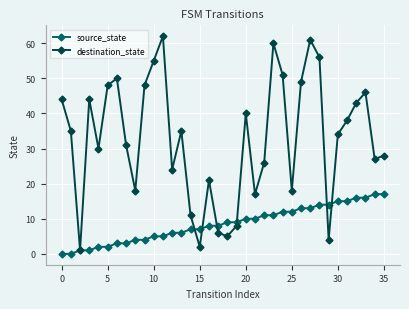

Which series has the largest total across all categories?

destination_state